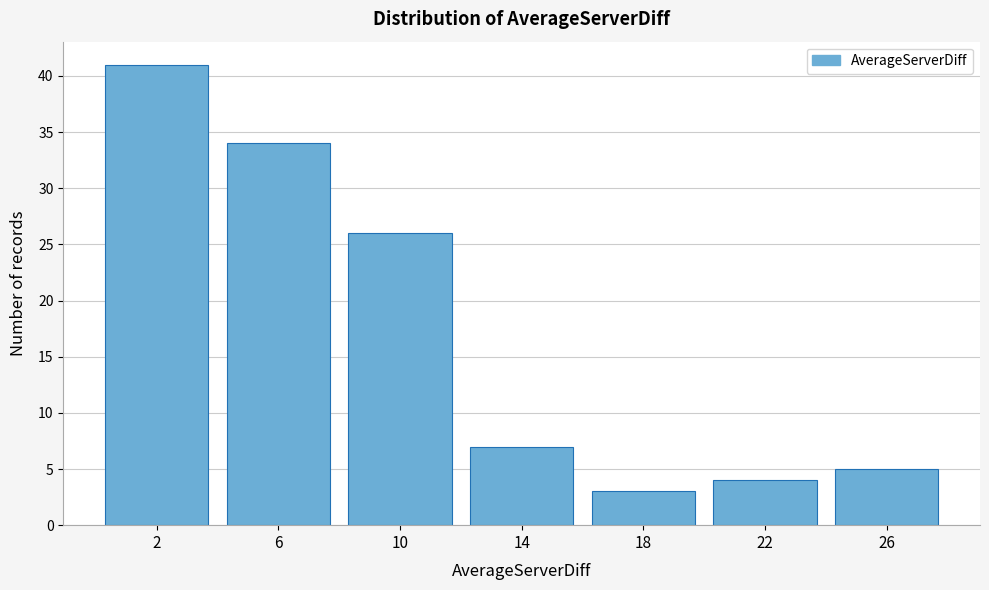

Reading right to left, extract all data points from this chart.

5	4	3	7	26	34	41